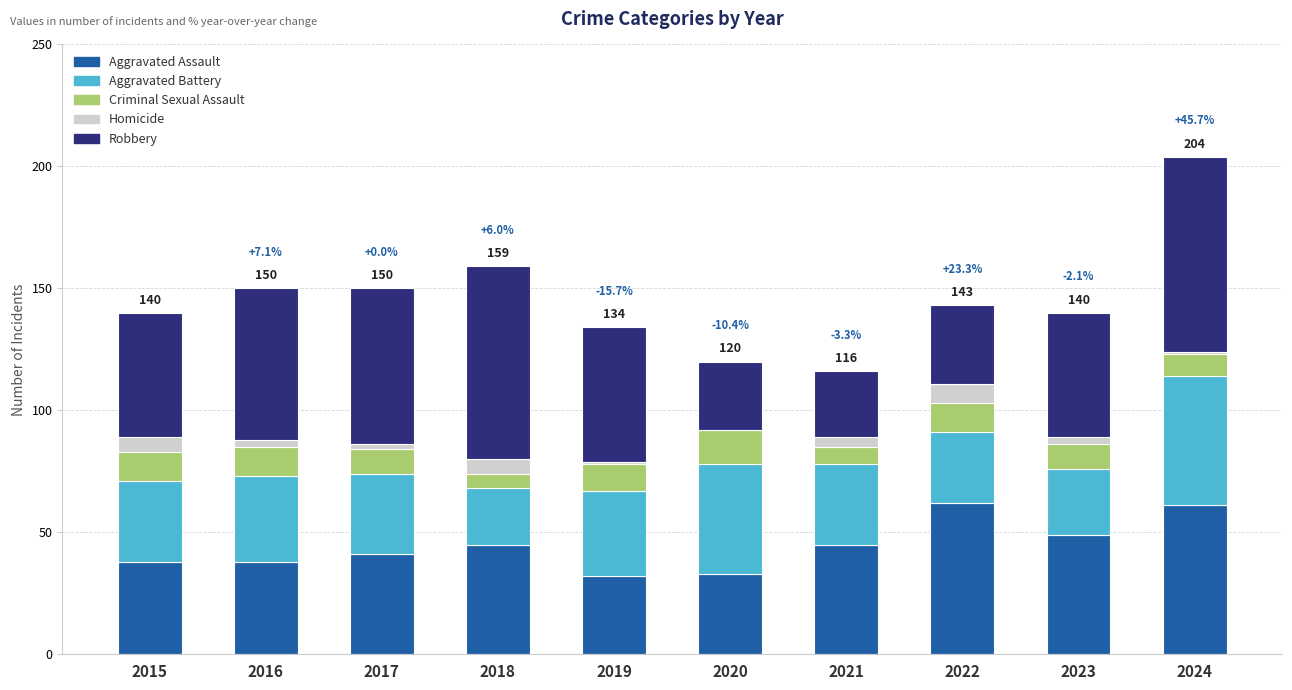

True or false: Aggravated Assault has a value of 49 at 2023.

True